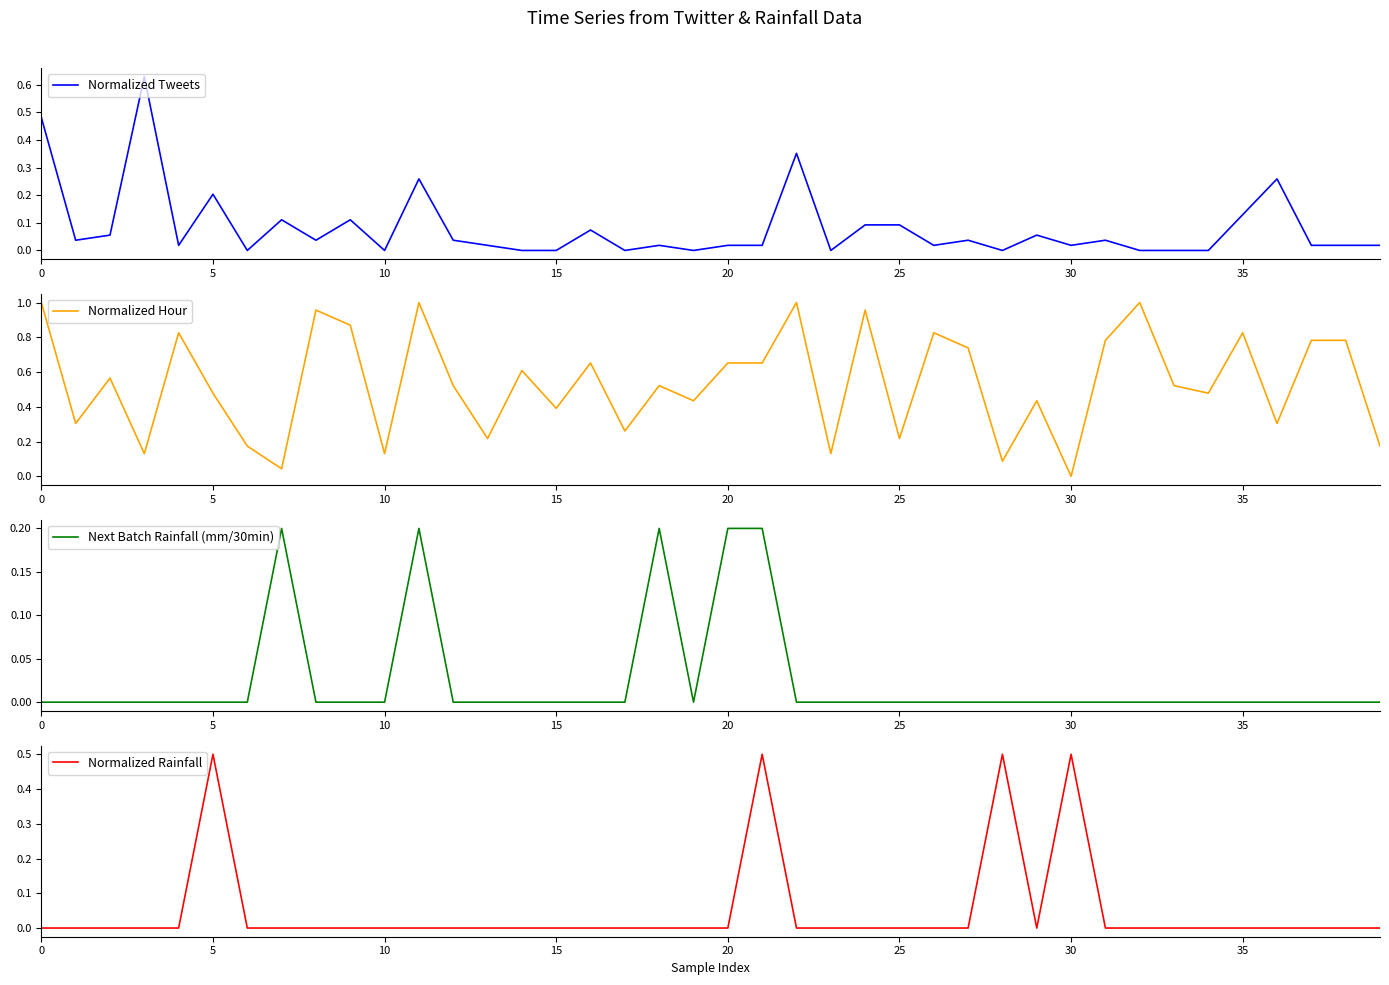

Which series changed the most between 0 and 36?

Normalized Hour